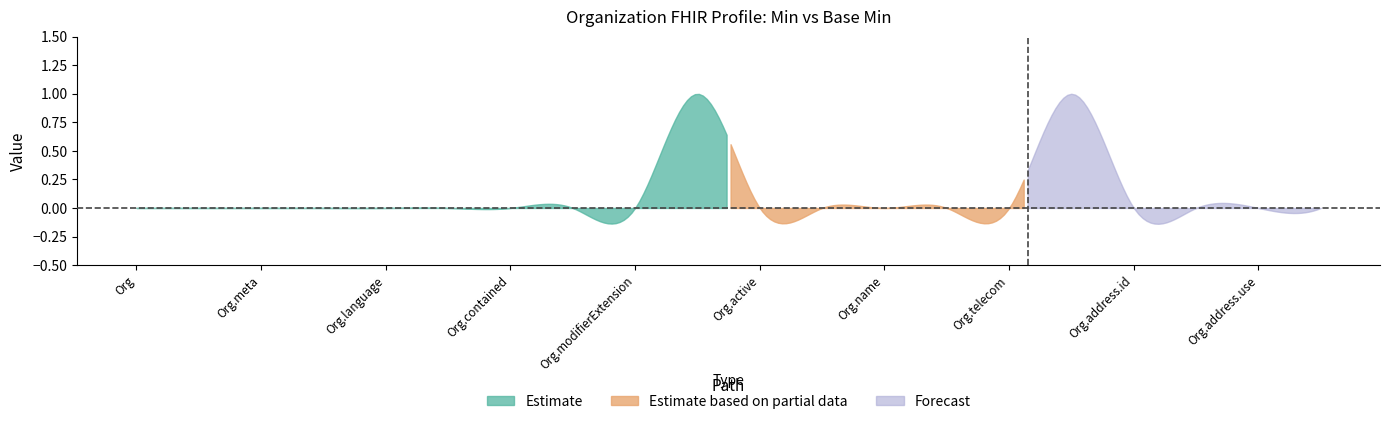

How many interior local peaks does the Min series have?

2